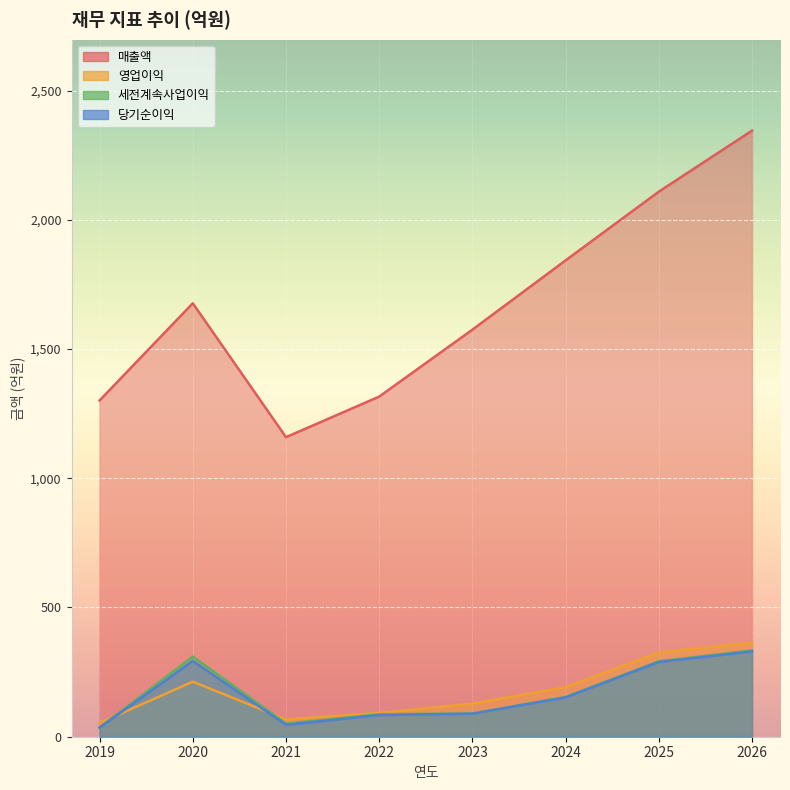

At which category is the sum across all series the highest?

2026